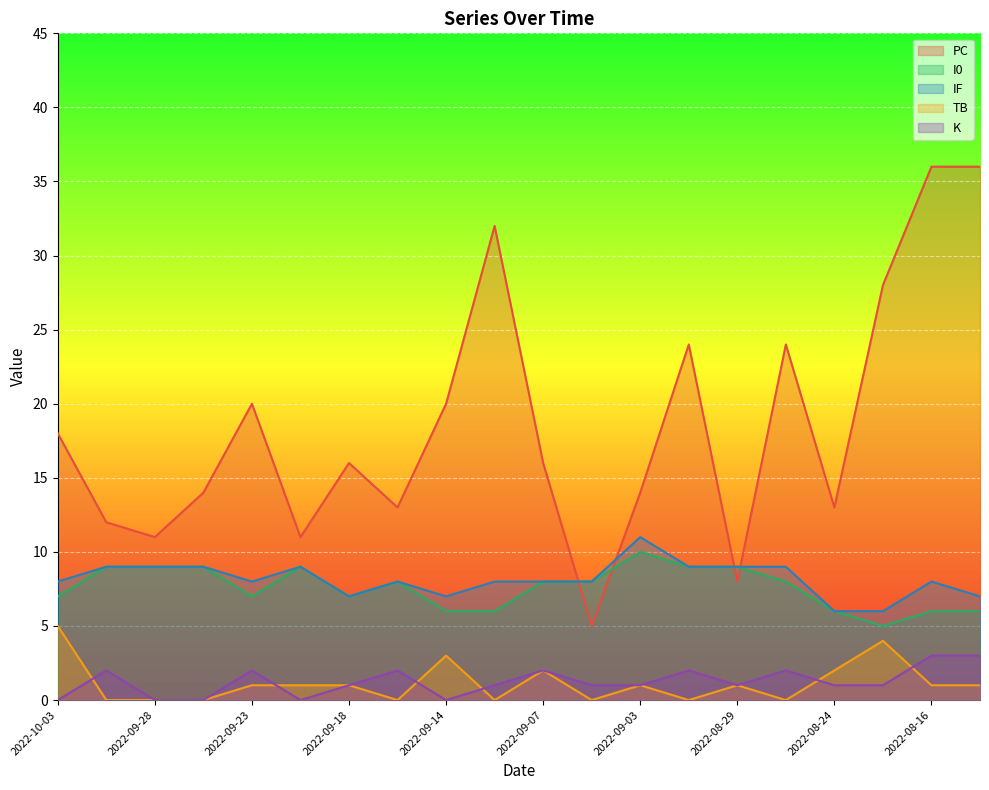

True or false: TB and IF cross at least once.

False